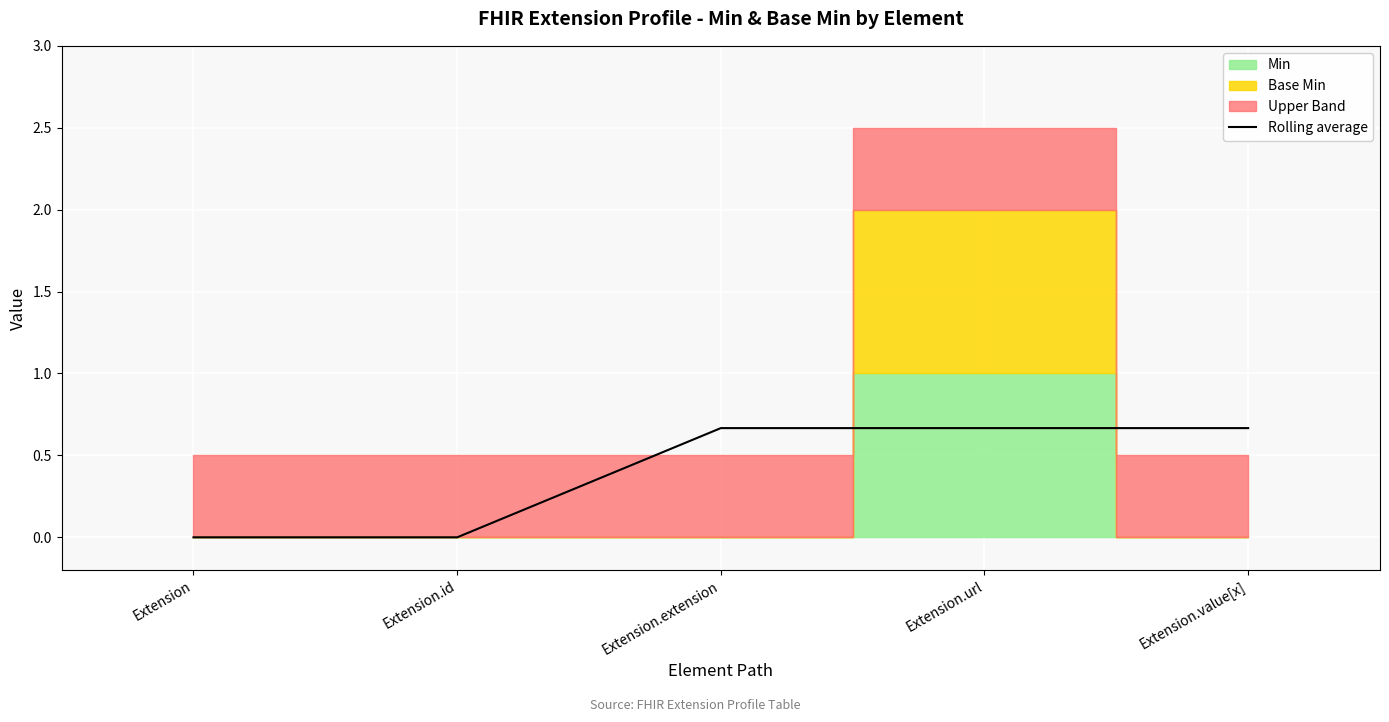

Read the value at Extension.value[x].

0.7